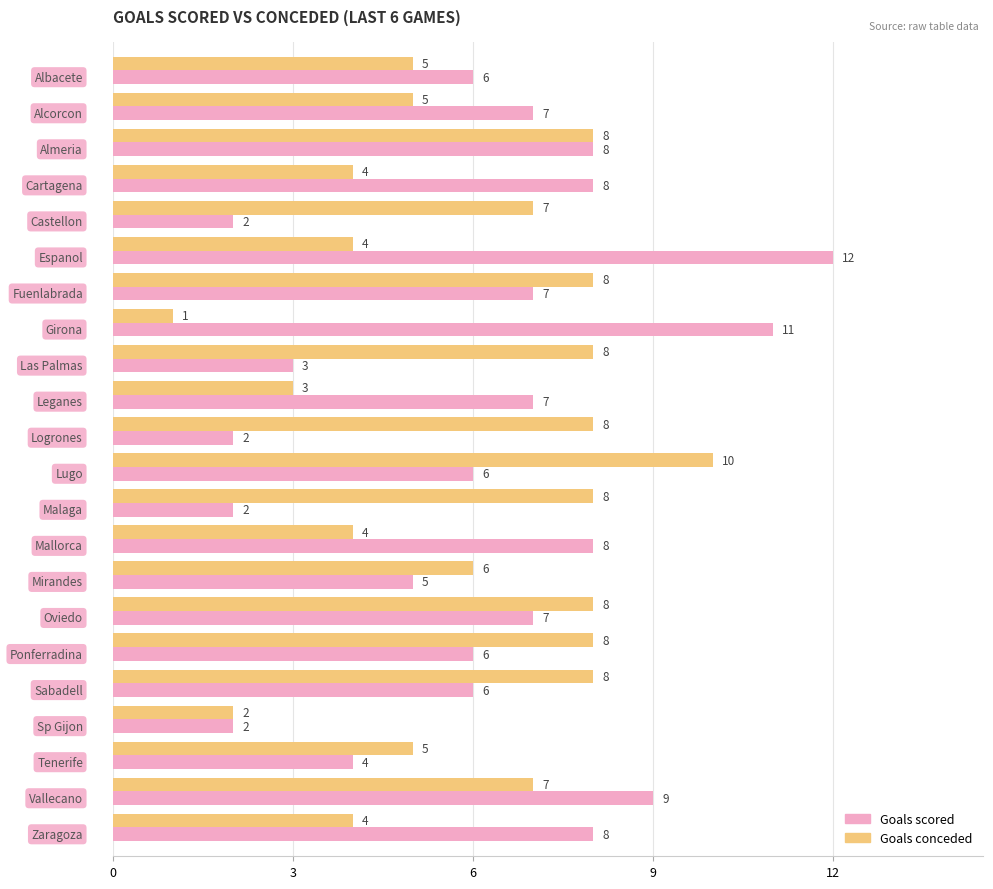

How many Goals scored values are between 4 and 8?

14